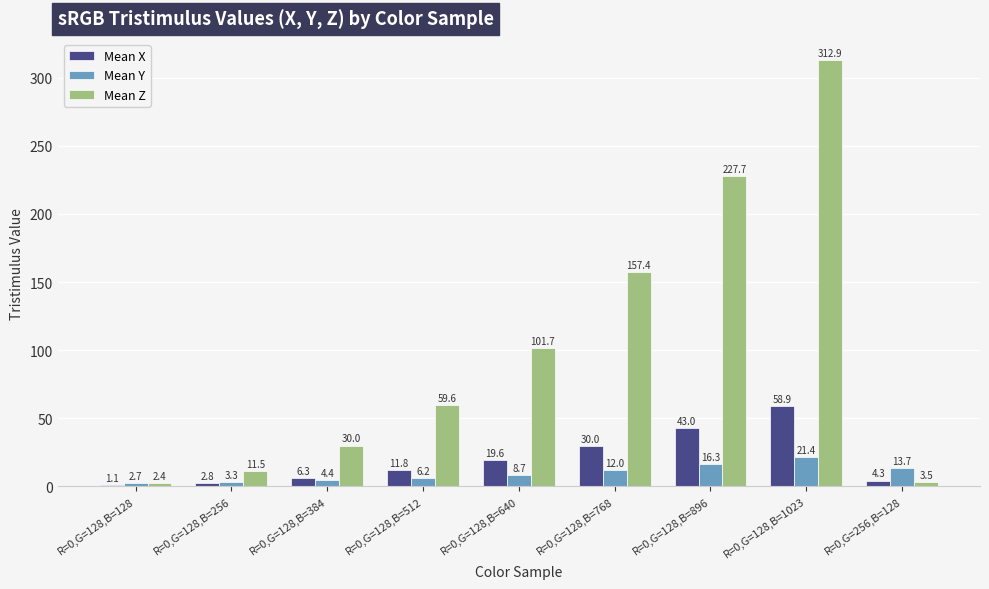

What is the difference between the maximum and second lowest values in the Mean Z series?

309.5